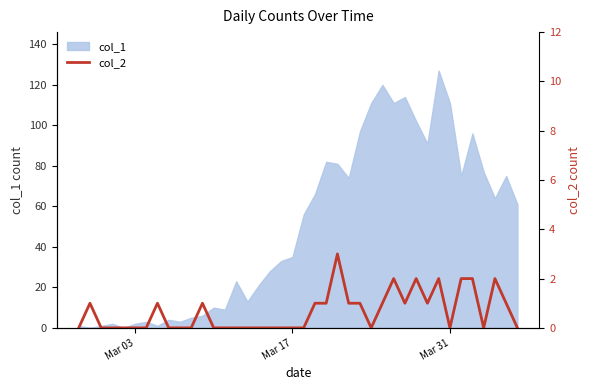

The col_1 series shows 158 at Mar 31. True or false?

False